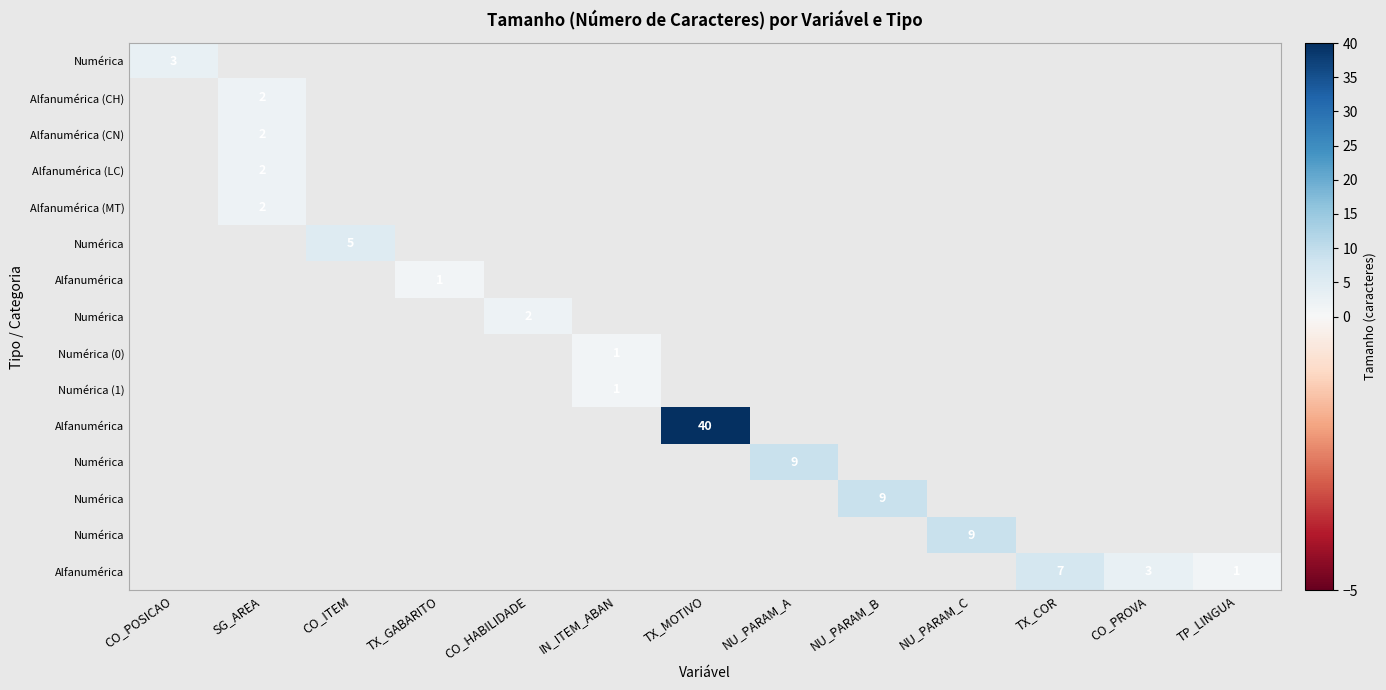

What is the maximum value shown in the chart?

40.0